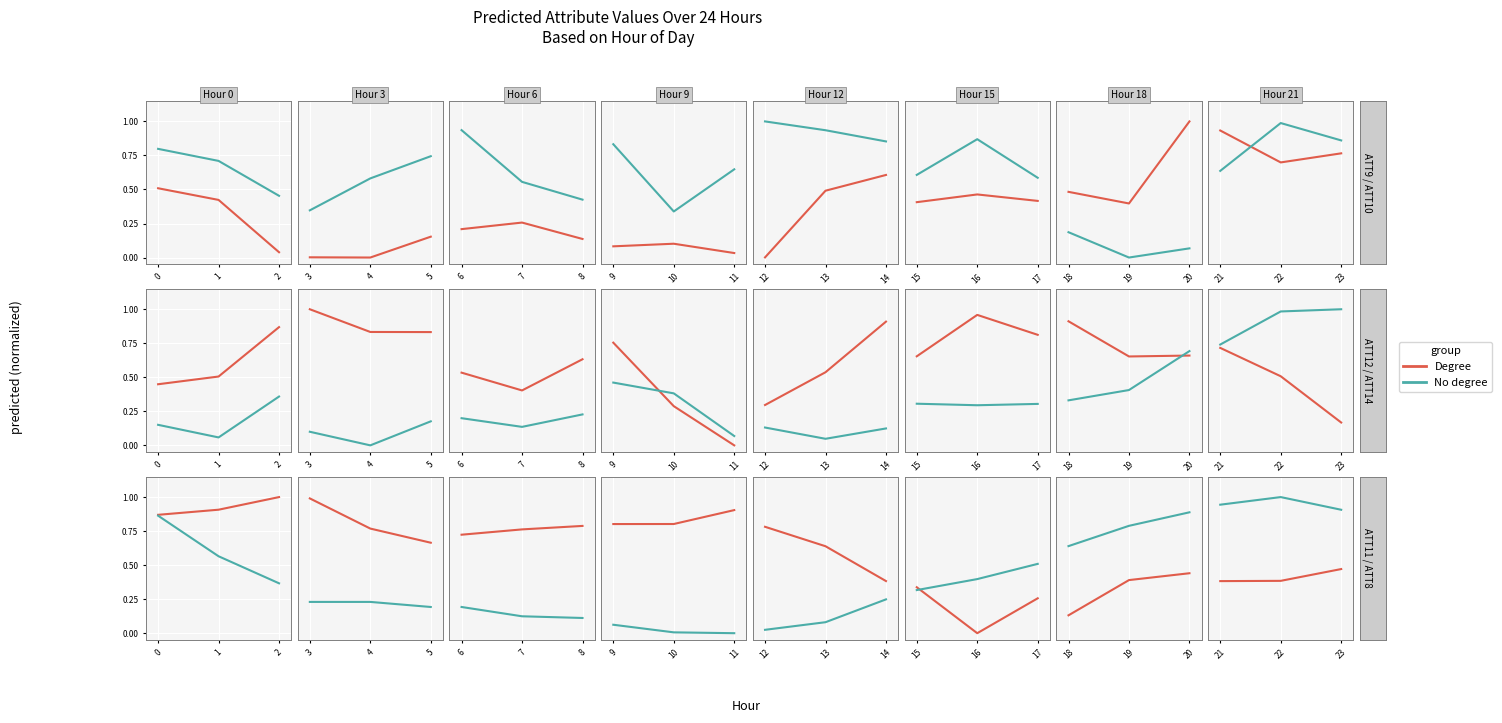

True or false: Degree has a value of 0.2 at 22.

False